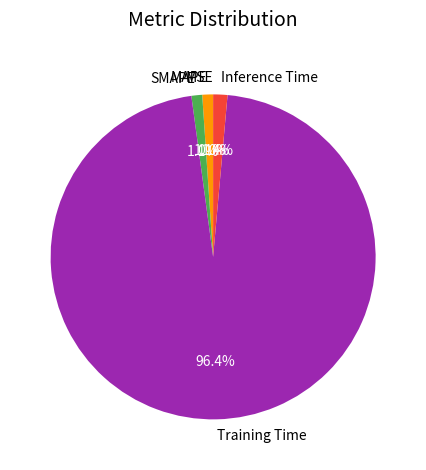

To the nearest percent, what percentage of the pie is MAPE?

1%